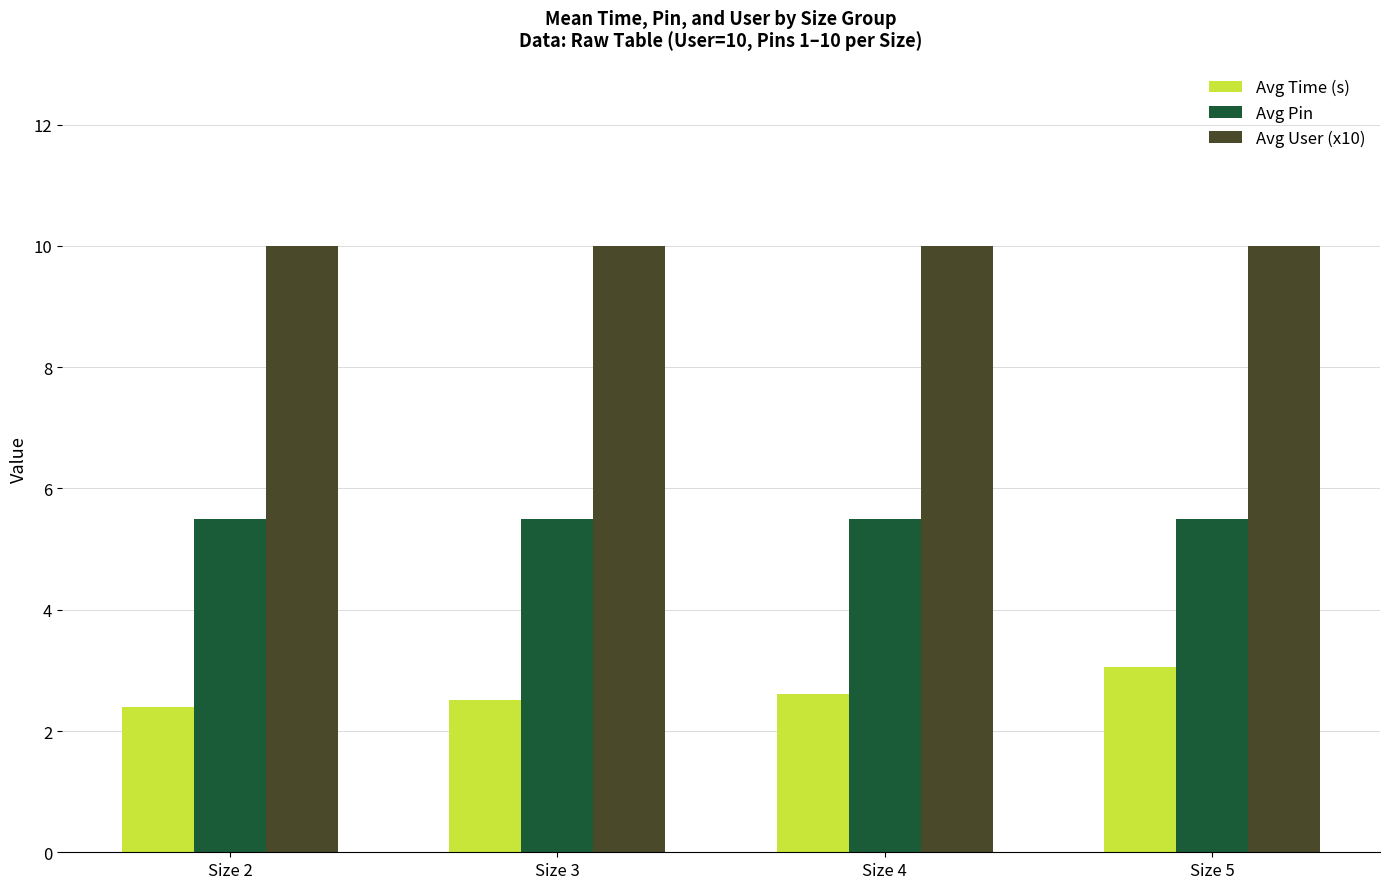

What is the spread (max minus min) of values at Size 4?

7.4